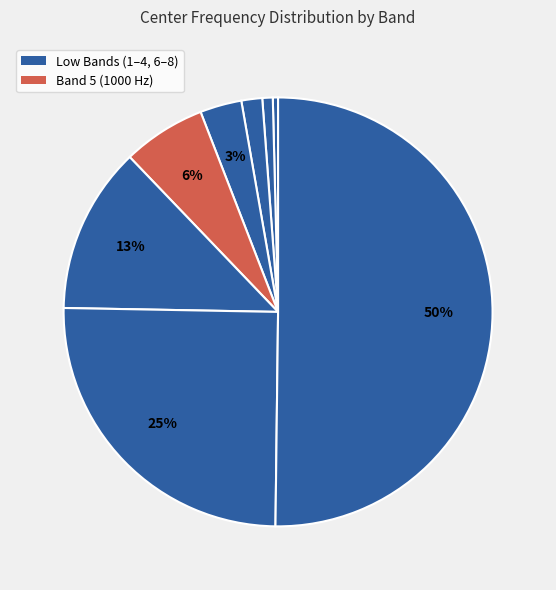

How many slices are in this pie chart?

8